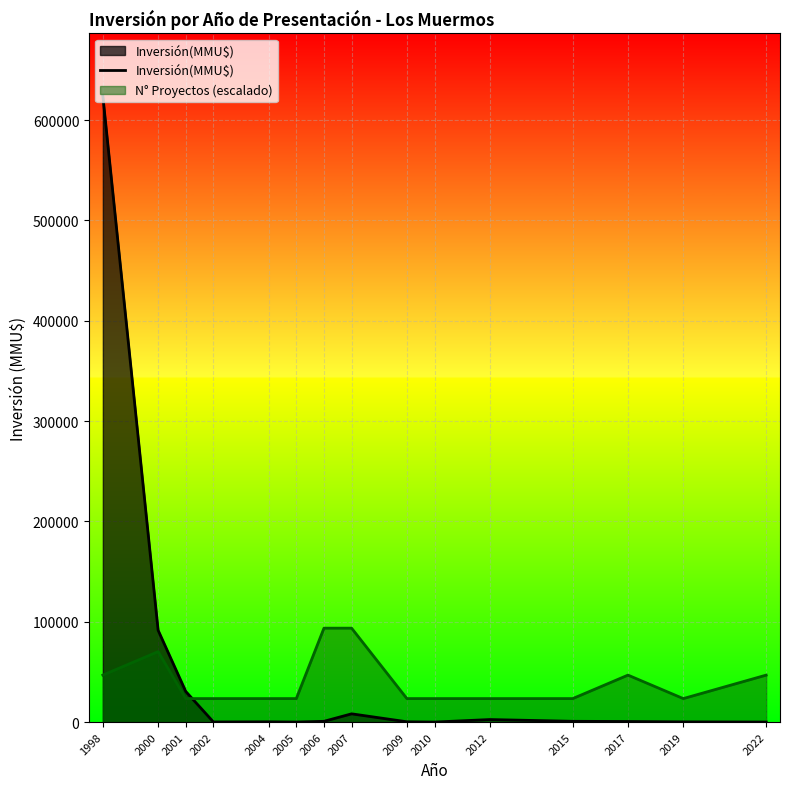

What is the difference between the values at 2004 and 2006?

484